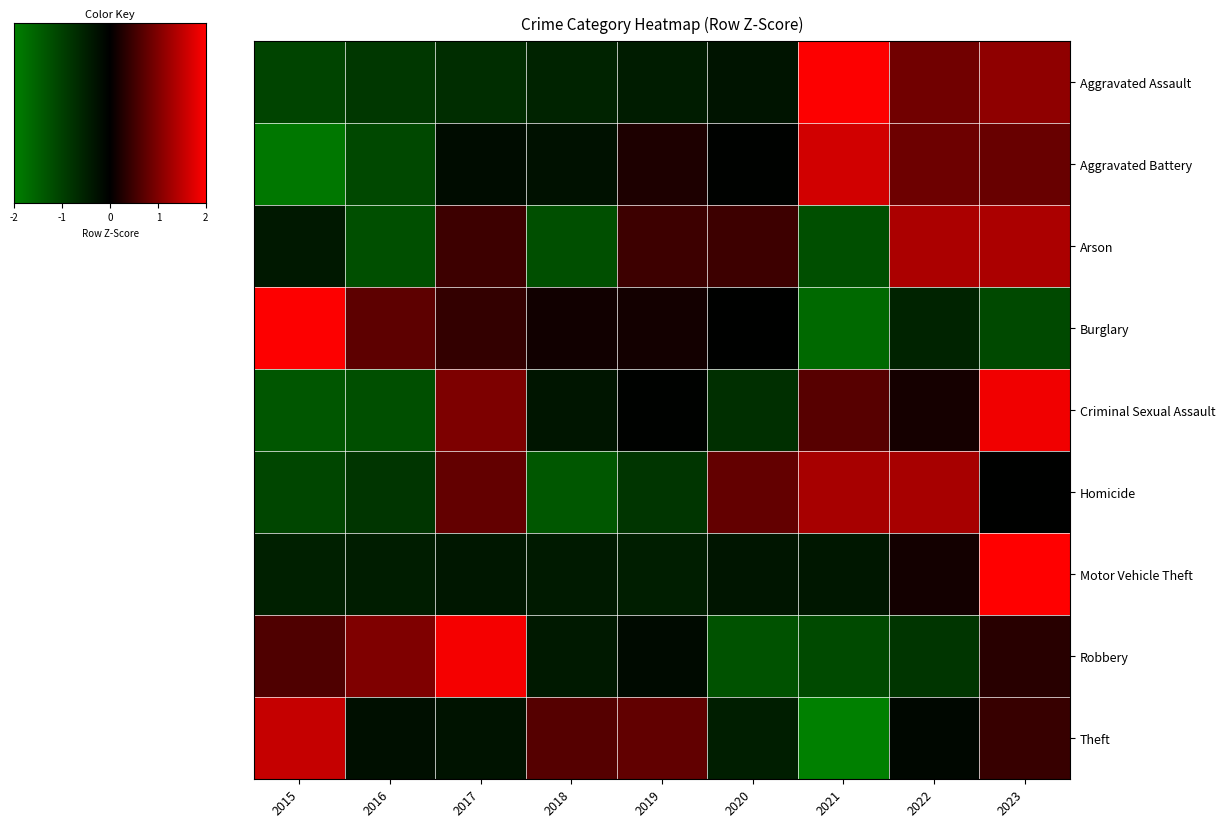

What is the difference between the maximum and minimum values in the Theft series?

3.8